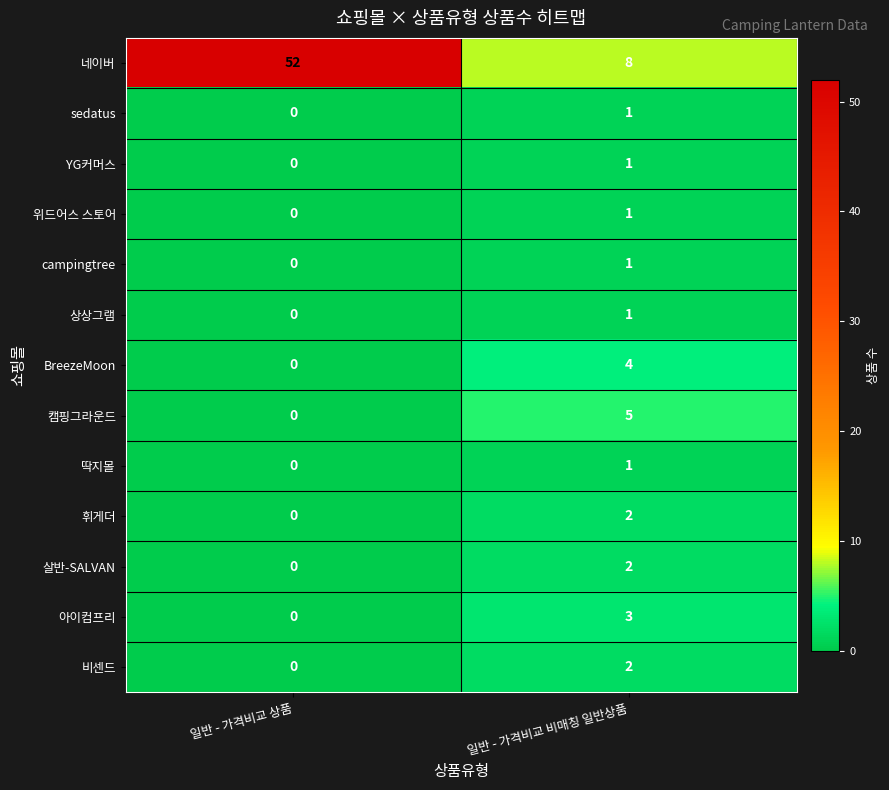

Reading left to right, list all the values displayed in this chart.

네이버: 52	8
sedatus: 0	1
YG커머스: 0	1
위드어스 스토어: 0	1
campingtree: 0	1
상상그램: 0	1
BreezeMoon: 0	4
캠핑그라운드: 0	5
딱지몰: 0	1
휘게더: 0	2
살반-SALVAN: 0	2
아이컴프리: 0	3
비센드: 0	2